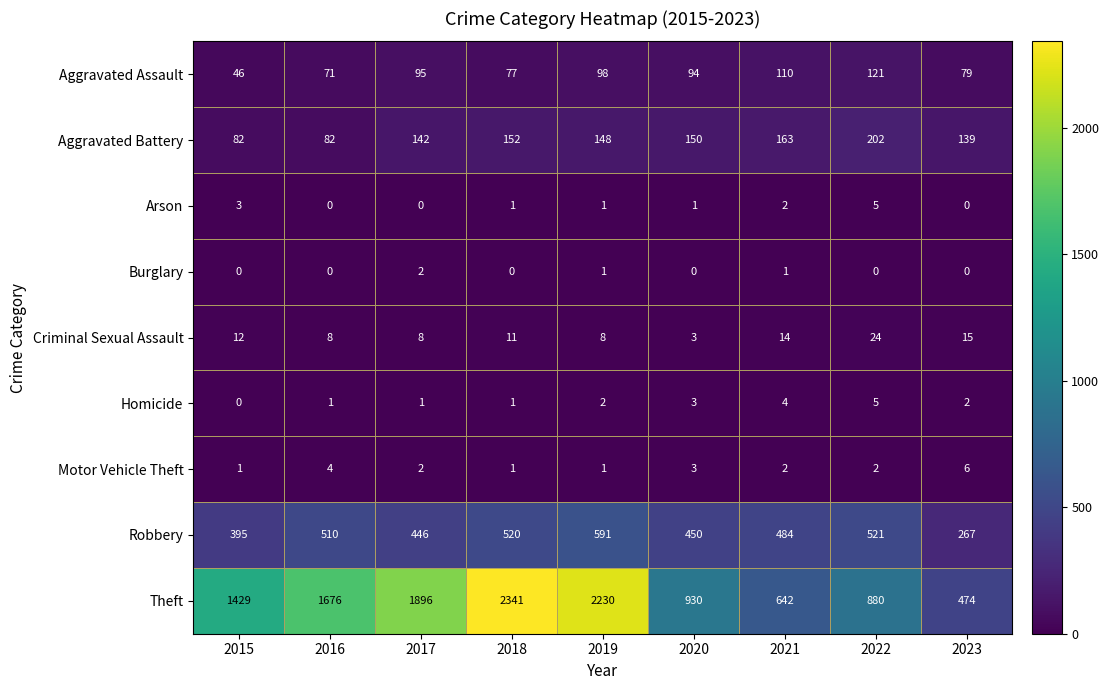

Rank the categories by Theft value from lowest to highest.

2023, 2021, 2022, 2020, 2015, 2016, 2017, 2019, 2018